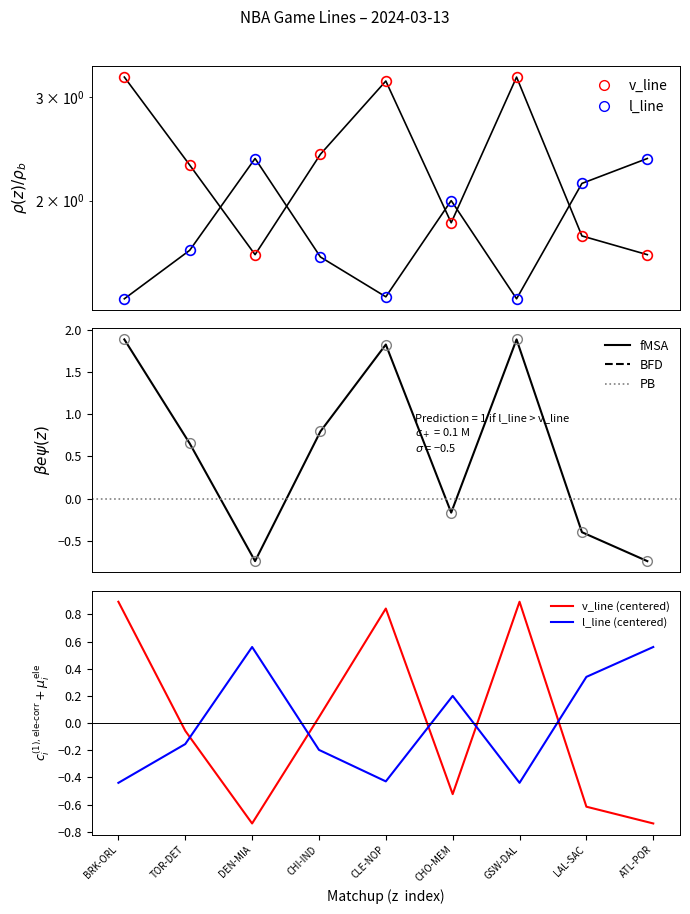

Read the v_line value at CLE-NOP.

3.2